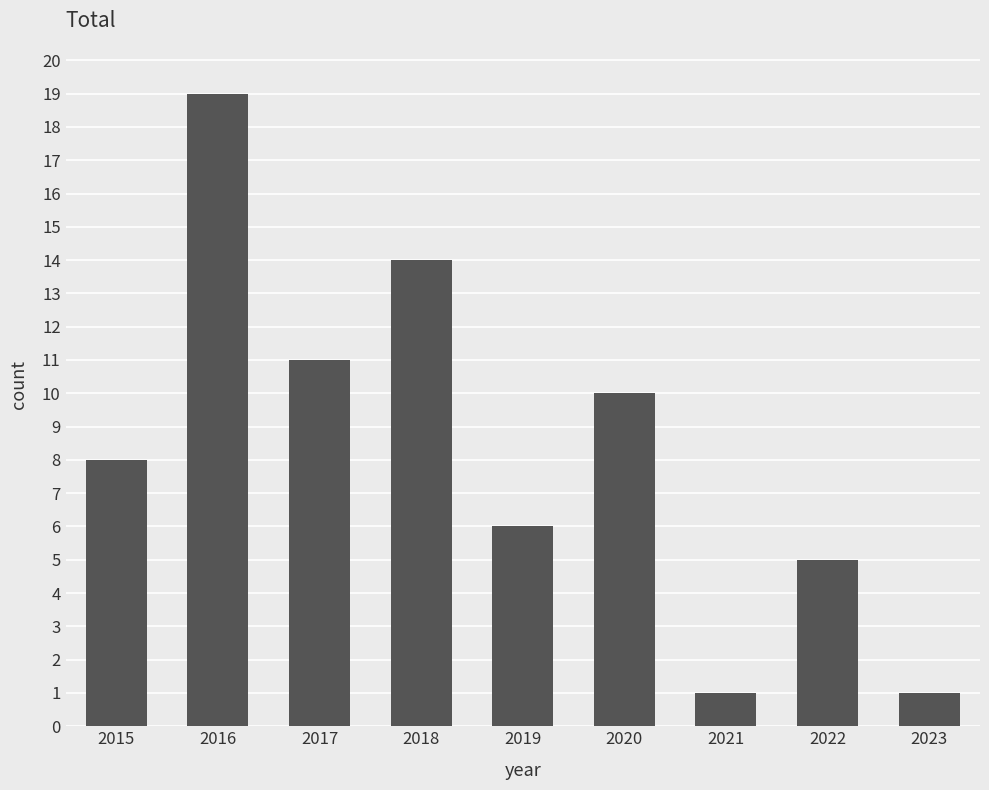

What is the change in value from 2016 to 2022?

-14